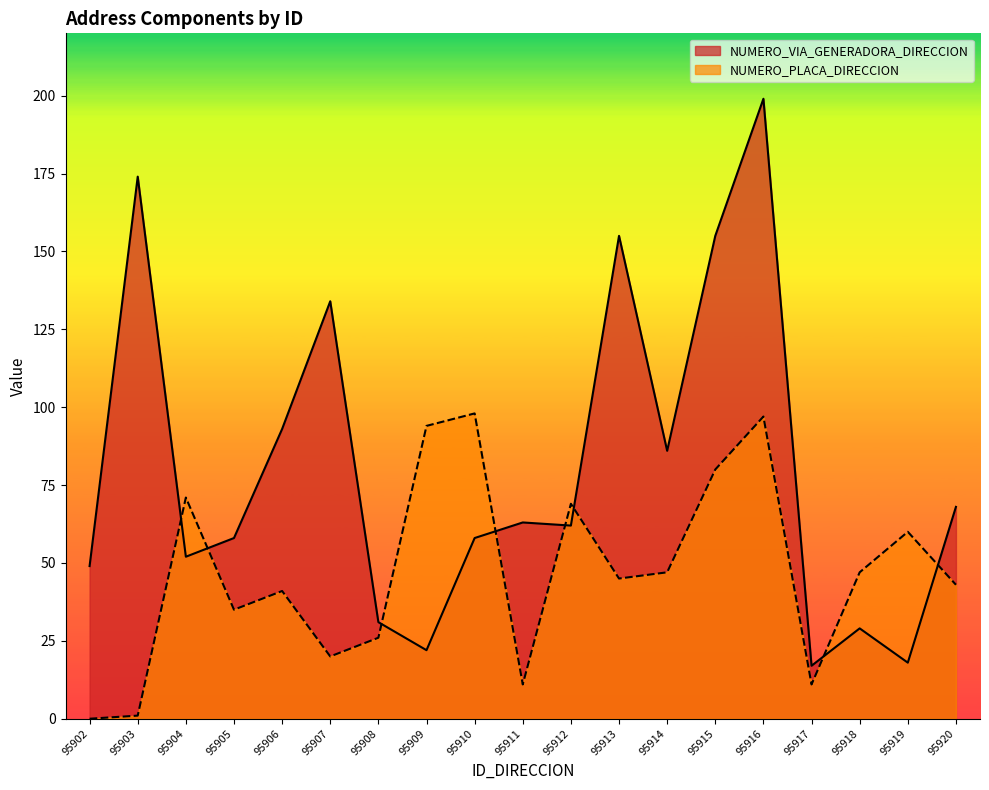

How many times do NUMERO_VIA_GENERADORA_DIRECCION and NUMERO_PLACA_DIRECCION cross each other?

8